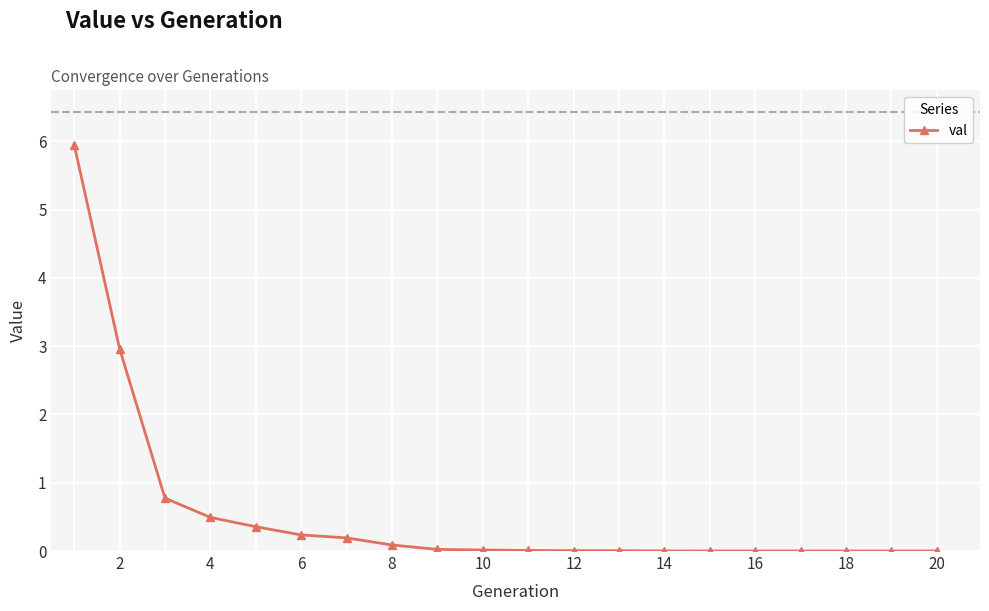

What is the average value?

0.6